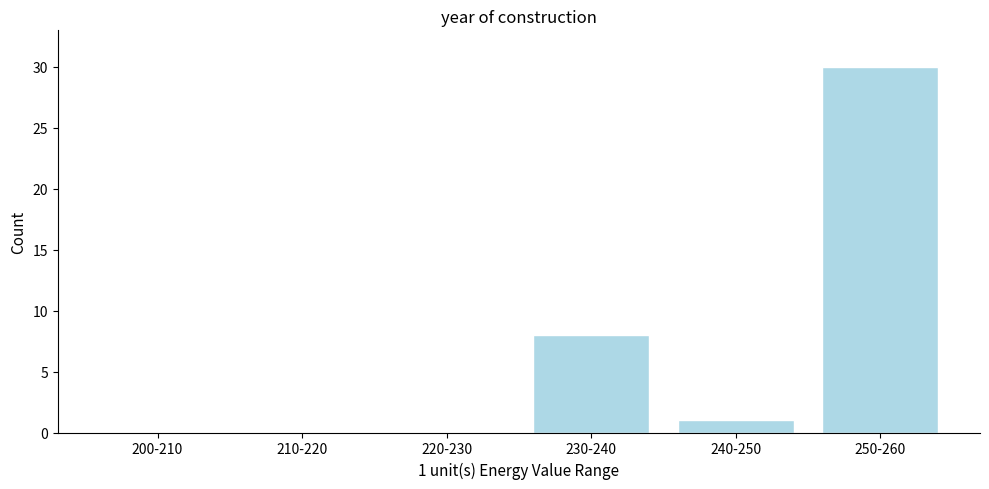

Reading left to right, transcribe all the data shown in this chart.

200-210=0	210-220=0	220-230=0	230-240=8	240-250=1	250-260=30